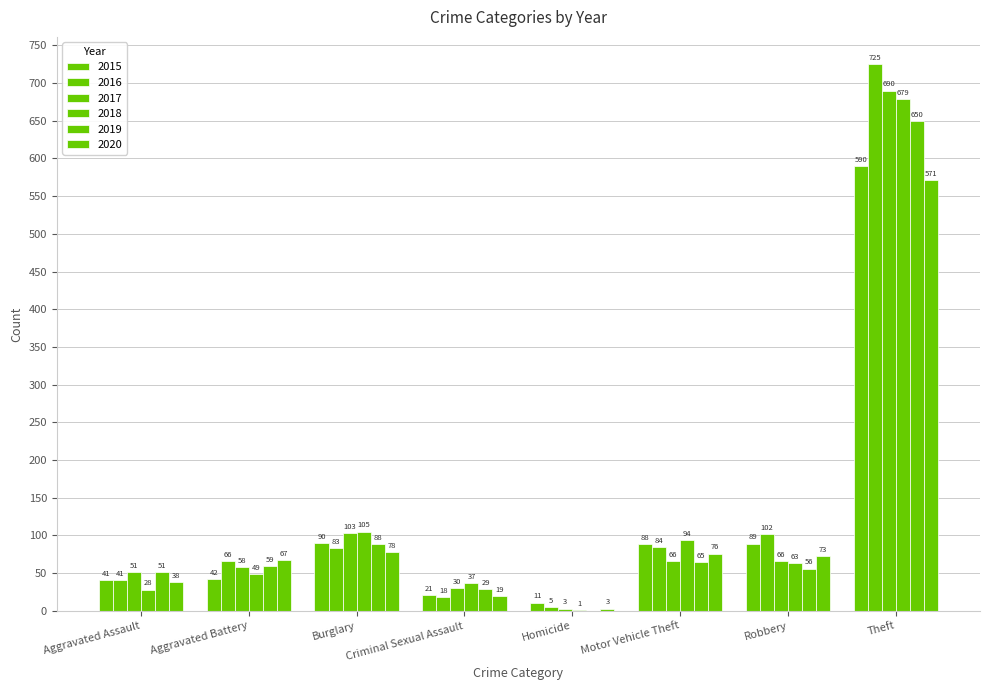

How many categories are shown in the chart?

8